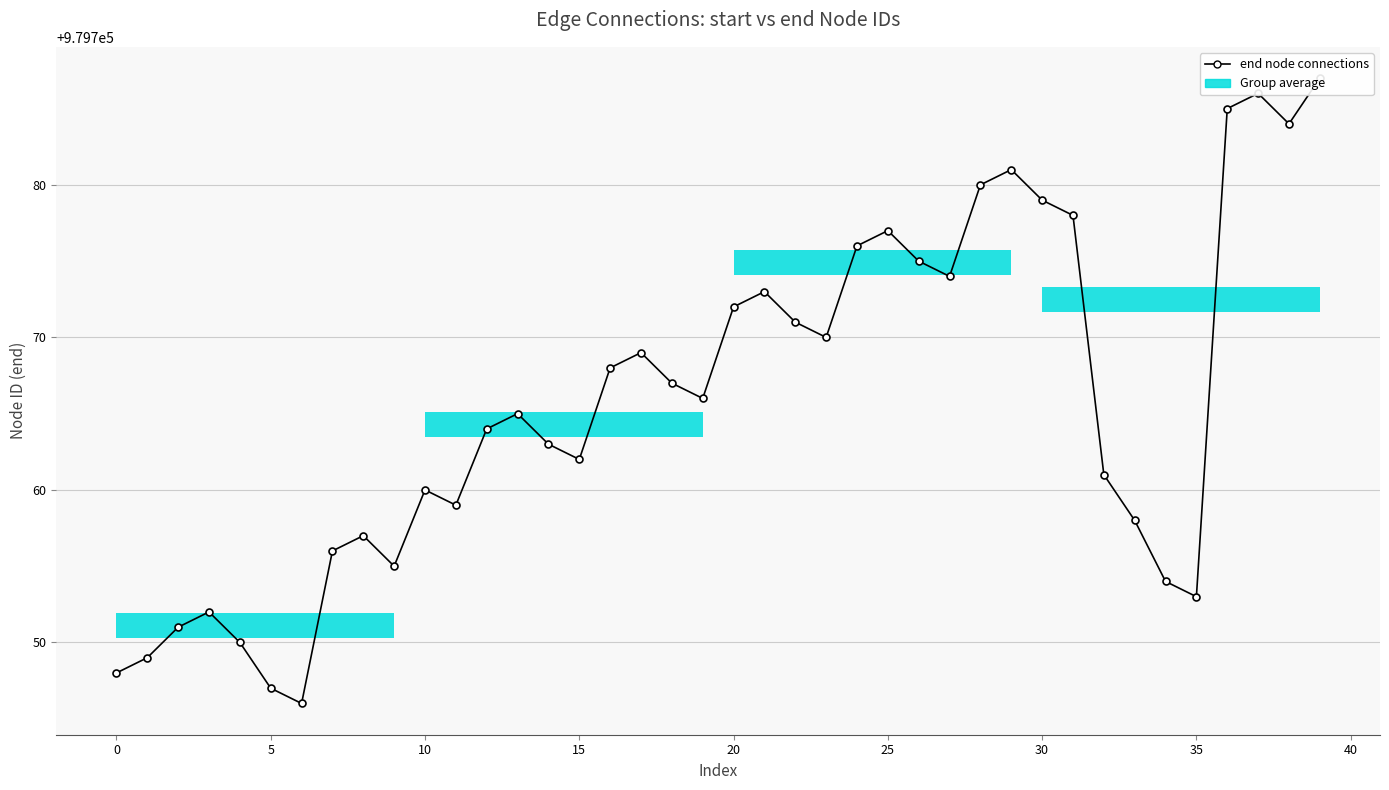

The value at 0 is 1755266. True or false?

False